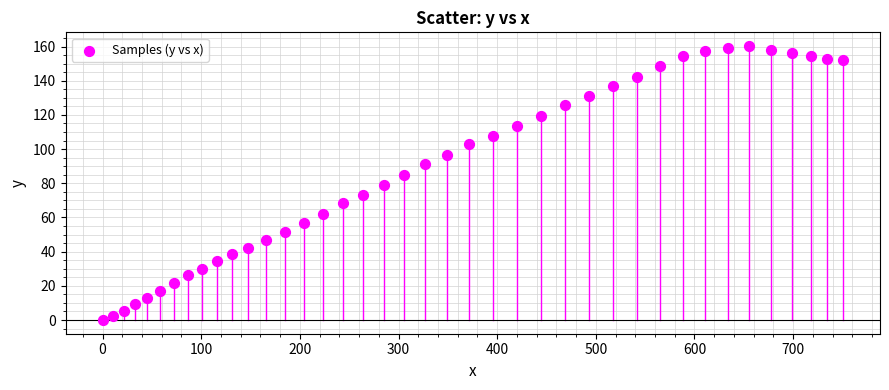

What is the range of Y values (max minus min)?

160.3